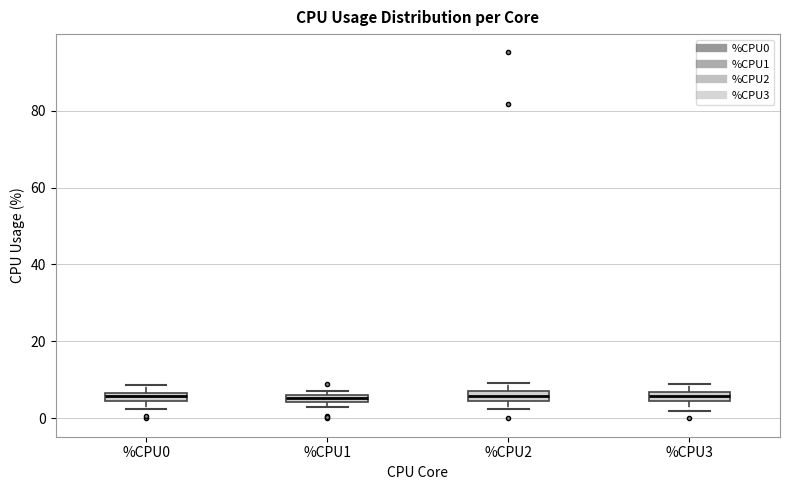

Where does the median line of the box for %CPU2 sit on the y-axis? The values are not printed on the chart, so give them approximately, as read against the axis.

6